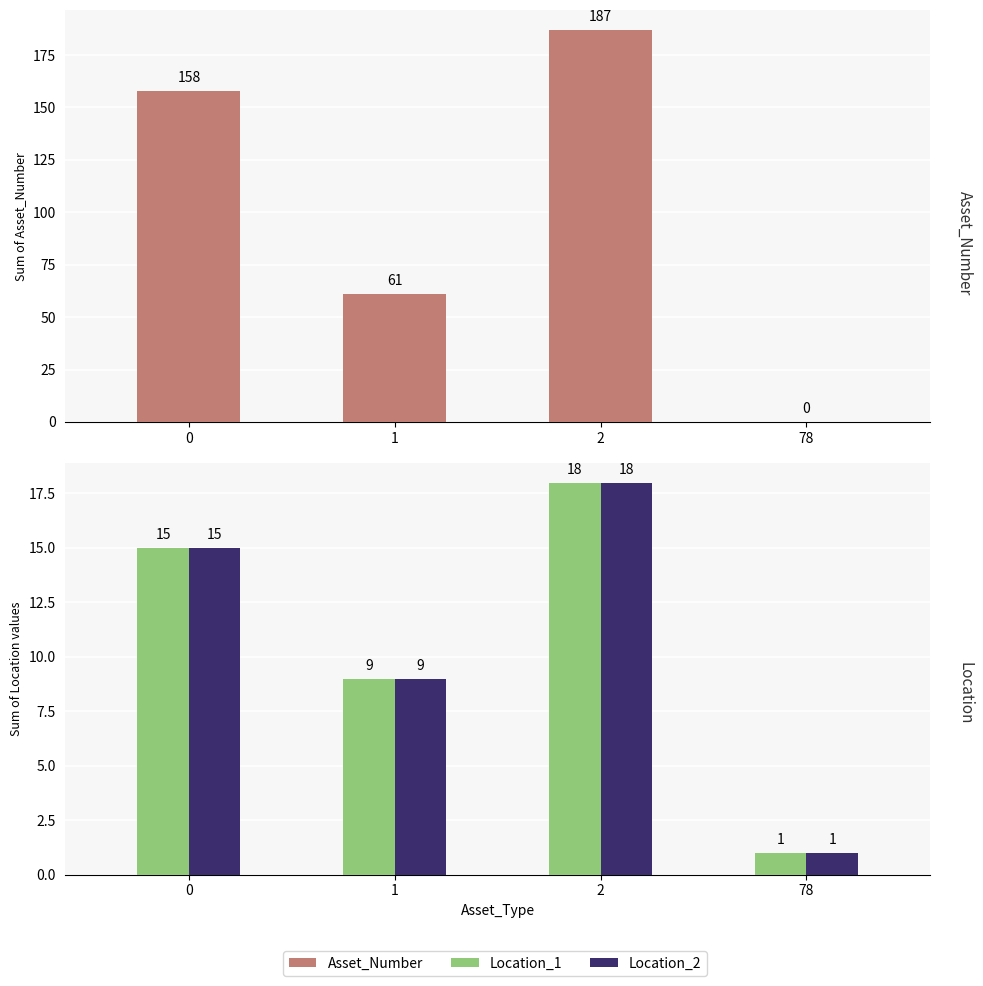

What is the difference between the maximum and minimum values in the Asset_Number series?

187